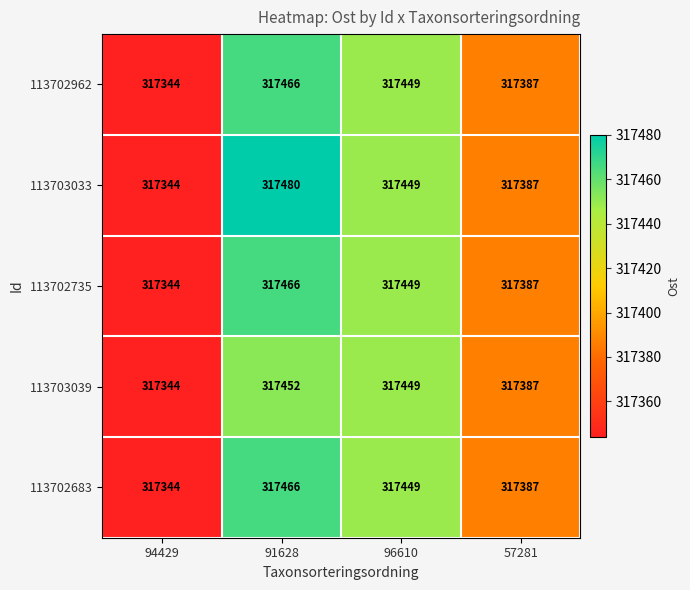

Reading left to right, transcribe all the data shown in this chart.

113702962: 94429=317344	91628=317466	96610=317449	57281=317387
113703033: 94429=317344	91628=317480	96610=317449	57281=317387
113702735: 94429=317344	91628=317466	96610=317449	57281=317387
113703039: 94429=317344	91628=317452	96610=317449	57281=317387
113702683: 94429=317344	91628=317466	96610=317449	57281=317387